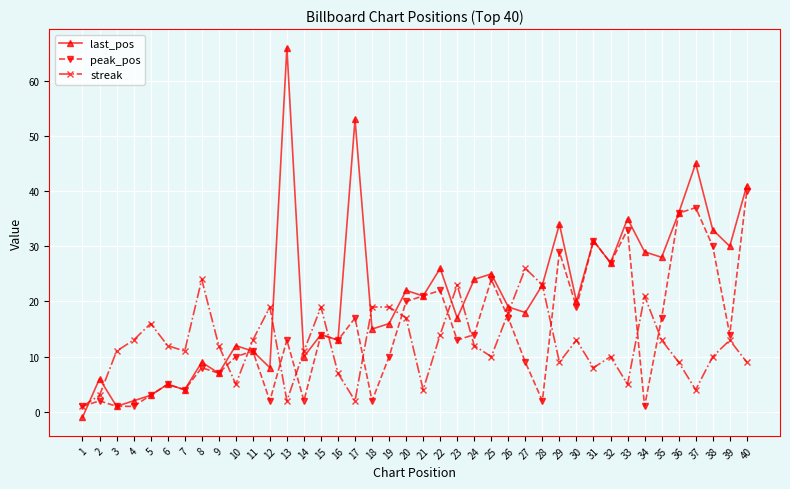

How many interior local peaks does the last_pos series have?

14